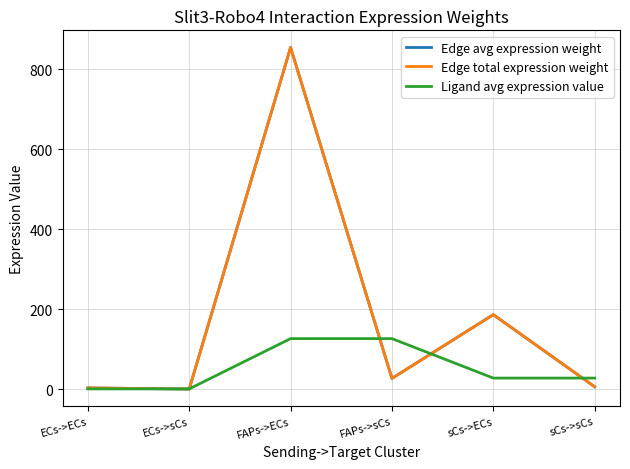

Reading left to right, transcribe all the data shown in this chart.

Edge avg expression weight: ECs->ECs=2.9	ECs->sCs=0.1	FAPs->ECs=854.3	FAPs->sCs=26.6	sCs->ECs=186.1	sCs->sCs=5.8
Edge total expression weight: ECs->ECs=2.9	ECs->sCs=0.1	FAPs->ECs=854.3	FAPs->sCs=26.6	sCs->ECs=186.1	sCs->sCs=5.8
Ligand avg expression value: ECs->ECs=0.4	ECs->sCs=0.4	FAPs->ECs=126.2	FAPs->sCs=126.2	sCs->ECs=27.5	sCs->sCs=27.5